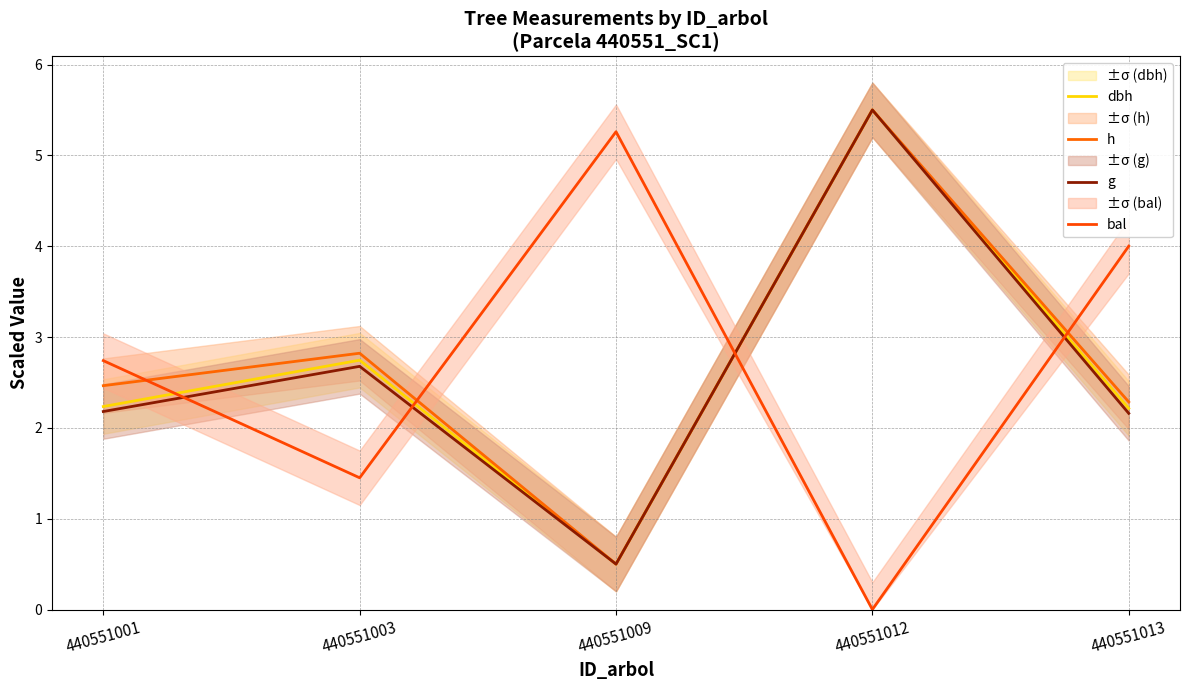

Reading left to right, transcribe all the data shown in this chart.

dbh: 440551001=2.2	440551003=2.7	440551009=0.5	440551012=5.5	440551013=2.2
h: 440551001=2.5	440551003=2.8	440551009=0.5	440551012=5.5	440551013=2.3
g: 440551001=2.2	440551003=2.7	440551009=0.5	440551012=5.5	440551013=2.2
bal: 440551001=2.7	440551003=1.4	440551009=5.3	440551012=0.0	440551013=4.0